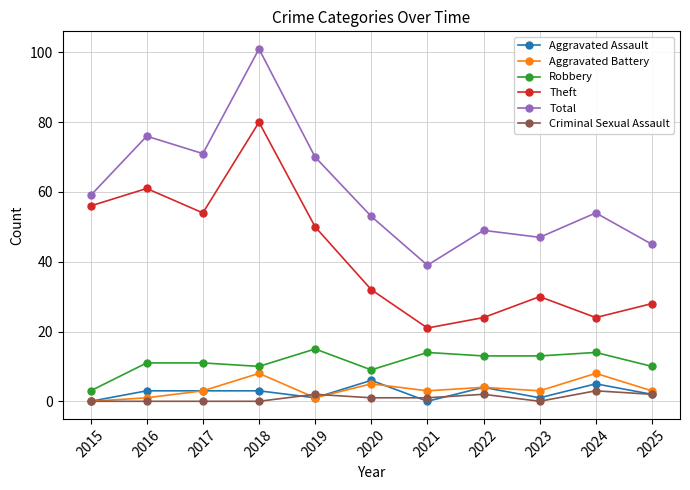

How many interior local valleys does the Theft series have?

3